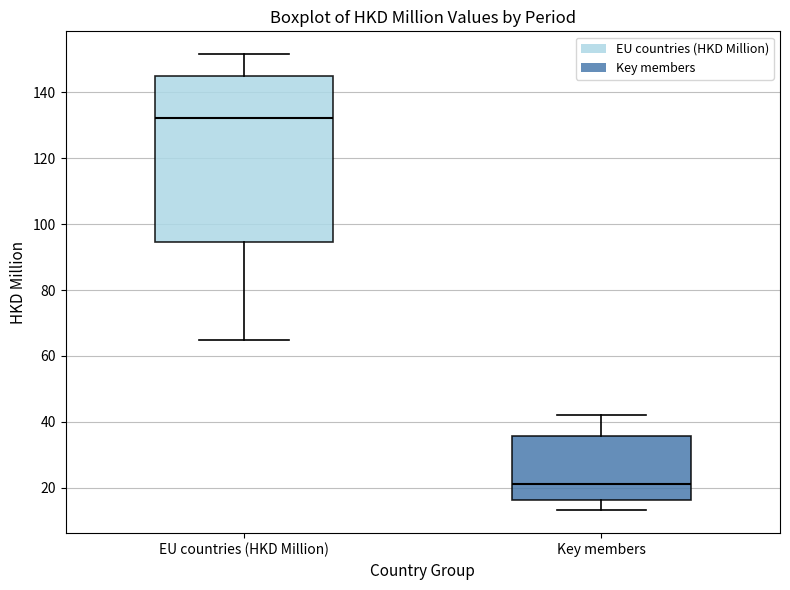

Reading left to right, read every box against the y-axis: the position of its median line, the range the box covers, and the ends of its whiskers. The values are not printed on the chart, so give them approximately, as read against the axis.

EU countries (HKD Million): median 132, box 94 to 146, whiskers 64 to 152
Key members: median 22, box 16 to 36, whiskers 14 to 42